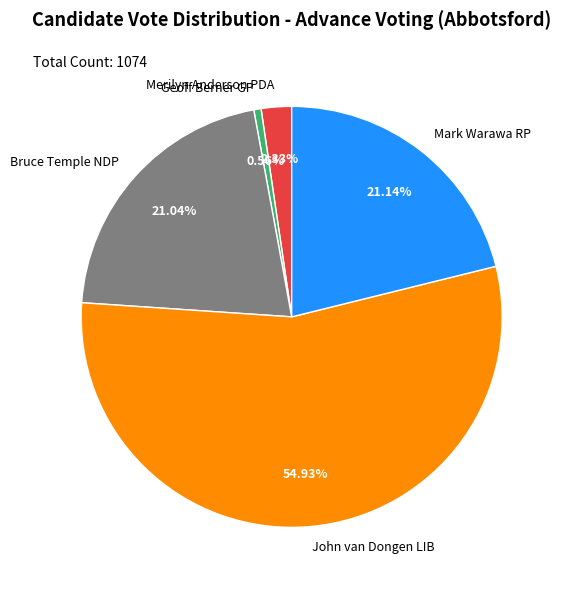

Between Merilyn Anderson PDA and Bruce Temple NDP, which is larger?

Bruce Temple NDP